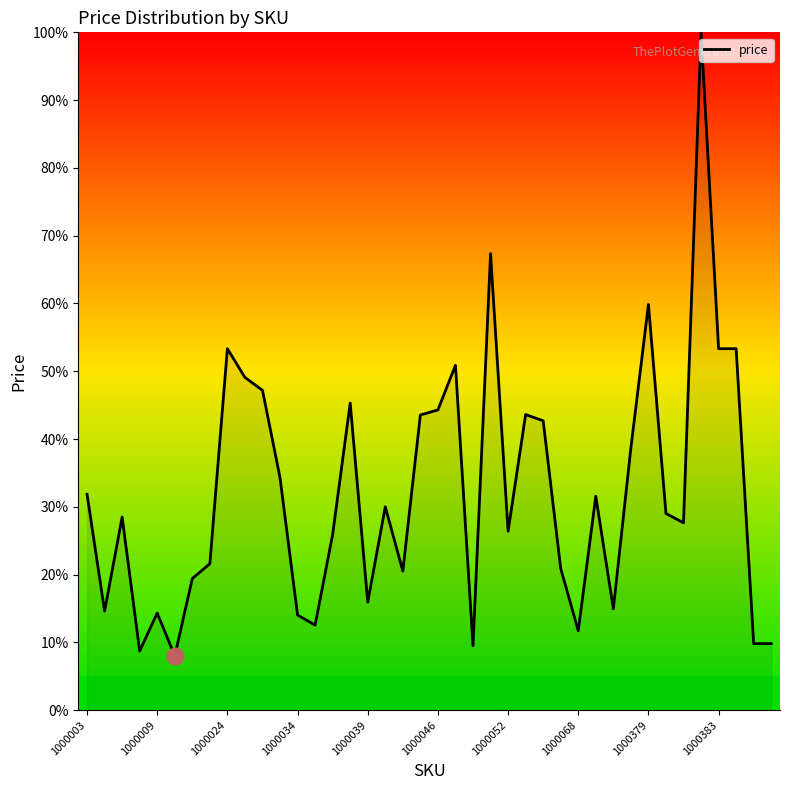

What is the maximum value shown in the chart?

100.0